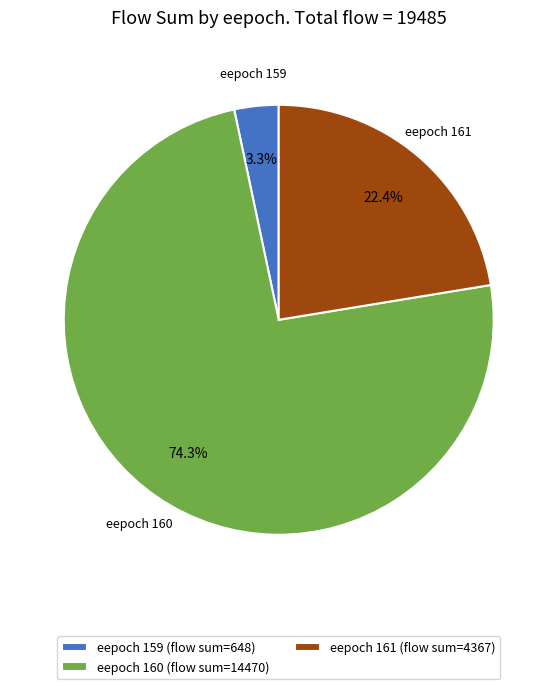

Which has a higher value, eepoch 159 (flow sum=648) or eepoch 160 (flow sum=14470)?

eepoch 160 (flow sum=14470)